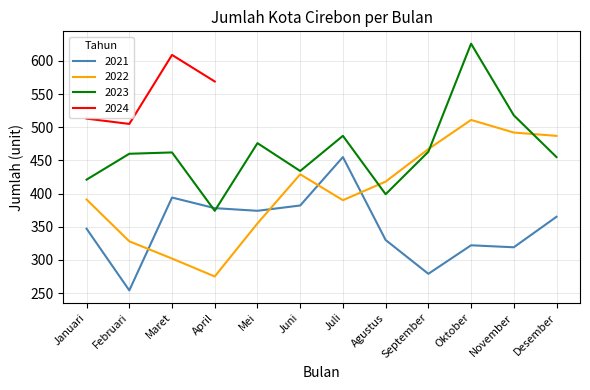

Which category has the lowest value in the 2021 series?

Februari